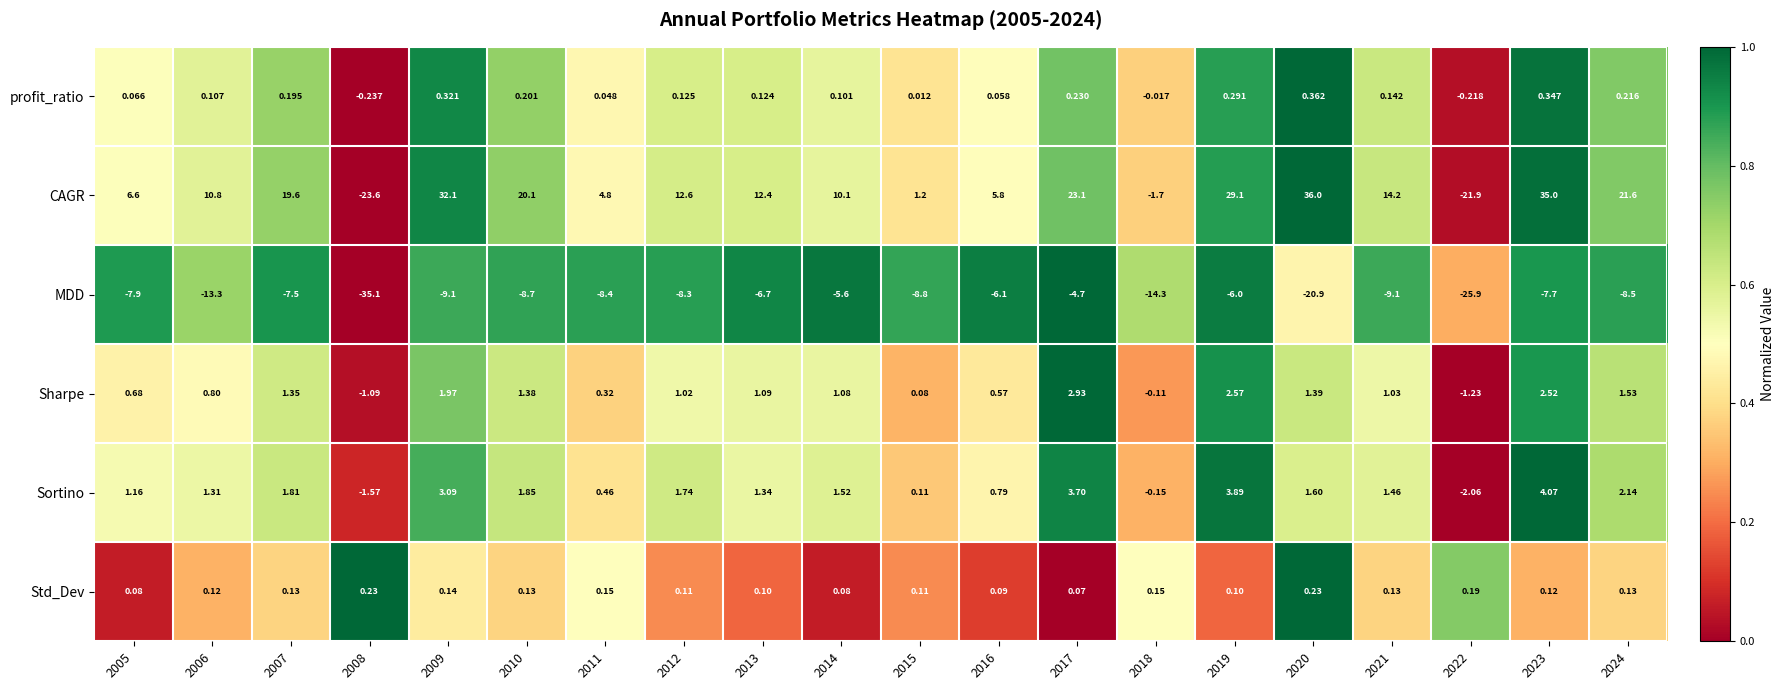

At which category does the chart reach its peak across all series?

2020